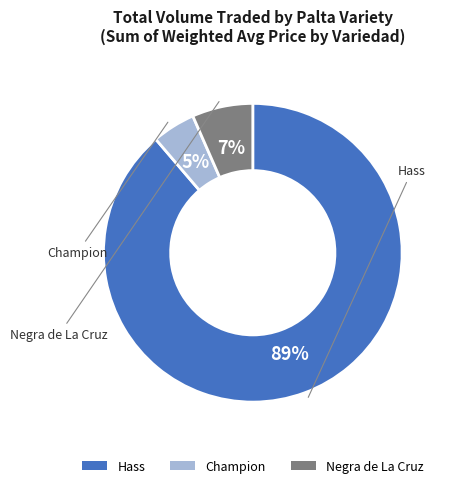

Rank the categories by value from highest to lowest.

Hass, Negra de La Cruz, Champion